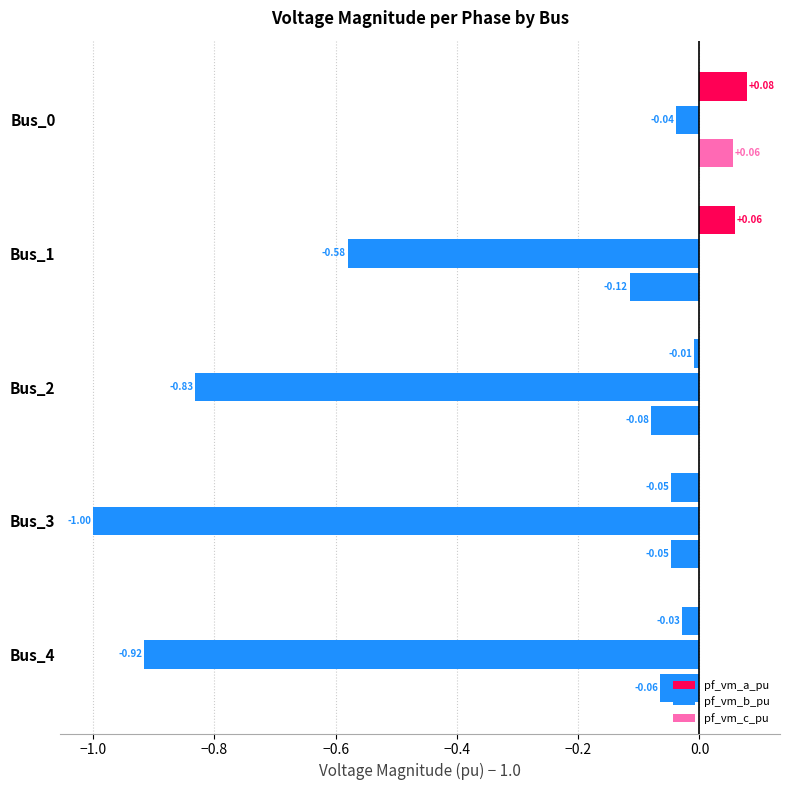

How many values in the pf_vm_a_pu series exceed 0?

2